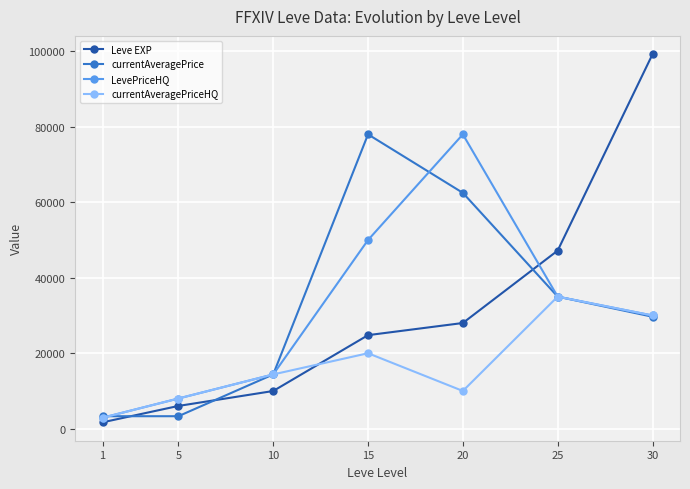

What are all the series names shown in the legend?

Leve EXP, currentAveragePrice, LevePriceHQ, currentAveragePriceHQ